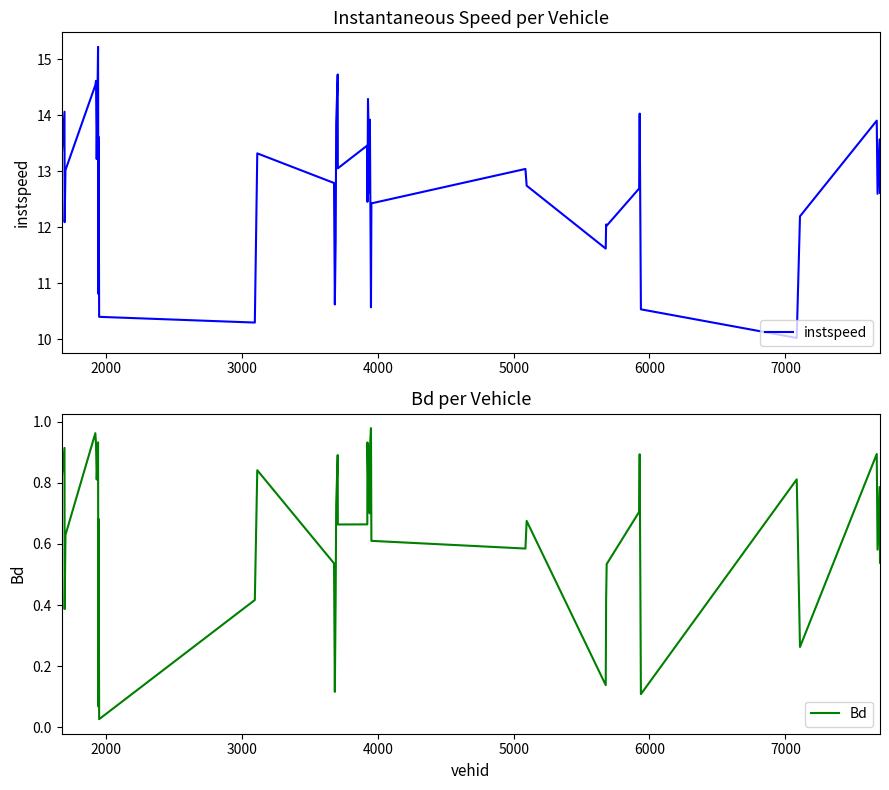

How many interior local valleys does the instspeed series have?

13